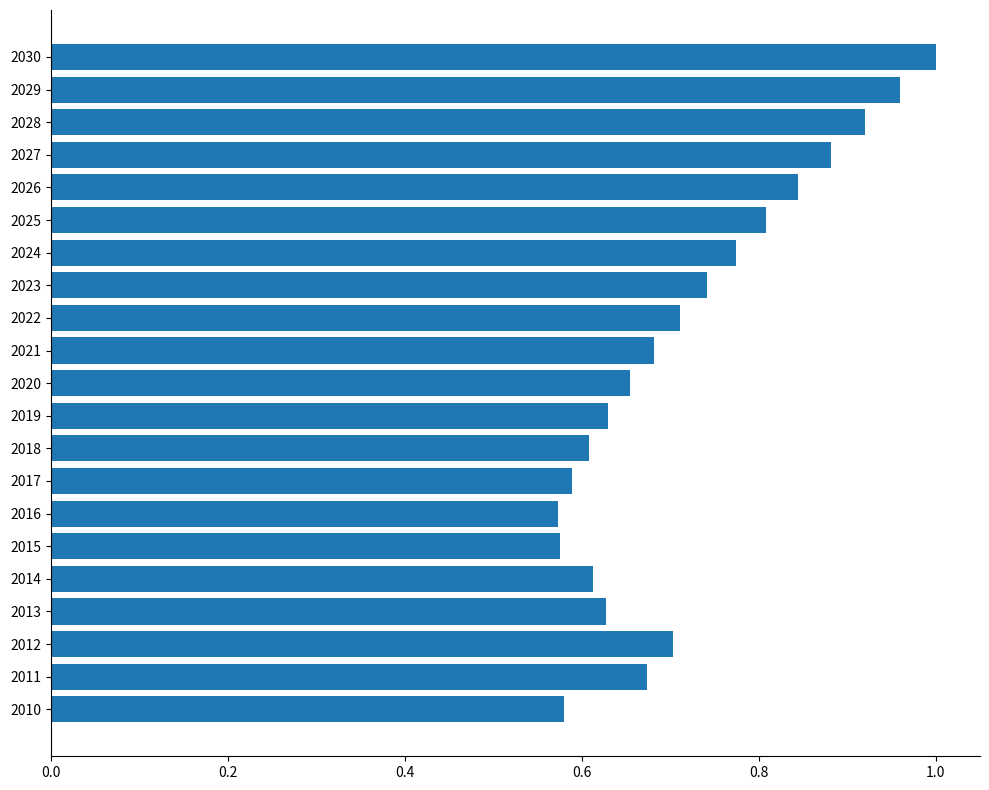

Between 2018 and 2029, which is larger?

2029